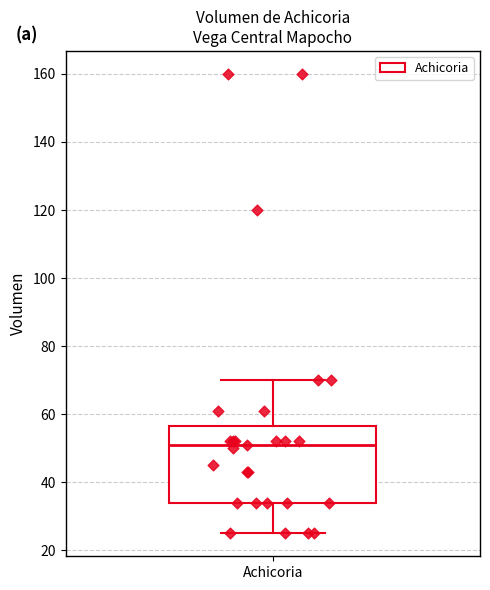

Where does the median line of the box for Achicoria sit on the y-axis? The values are not printed on the chart, so give them approximately, as read against the axis.

52